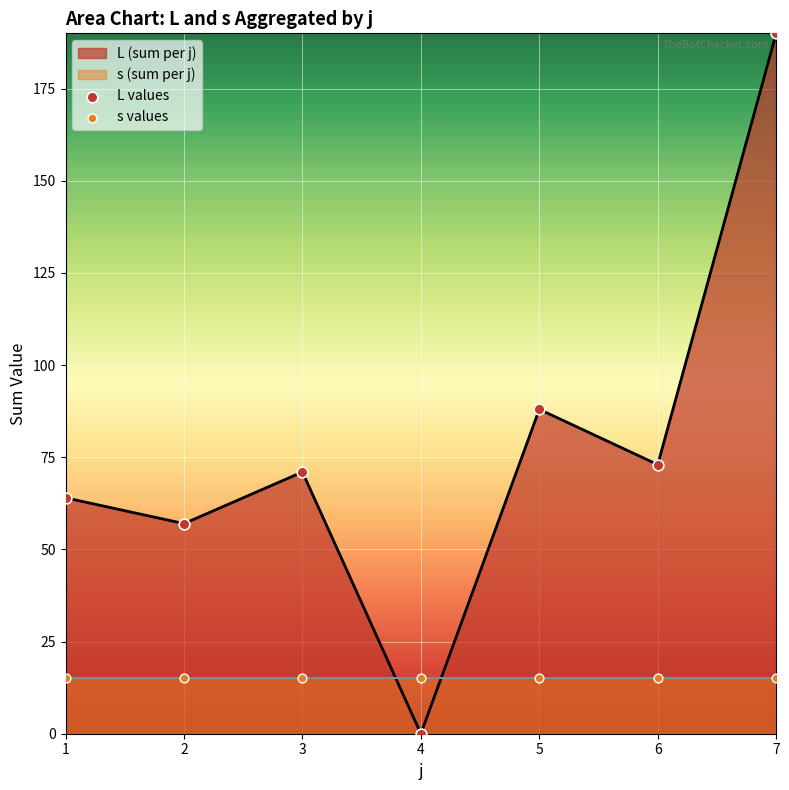

What is the total value across all series at 6?

88